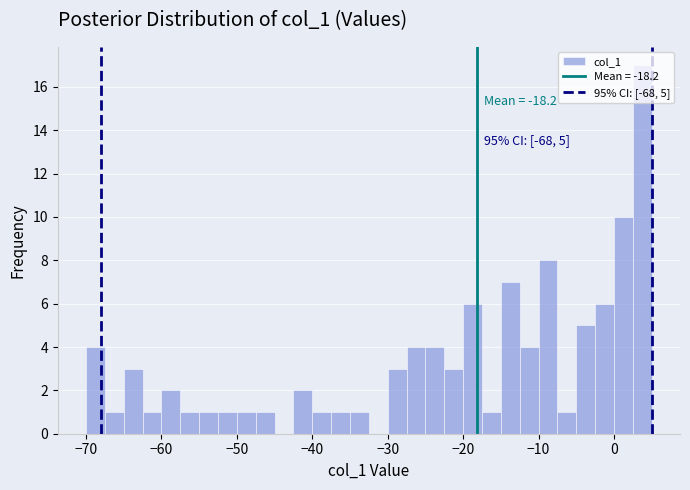

Read against the x-axis, roughly where is the centre of the tallest bar?

4